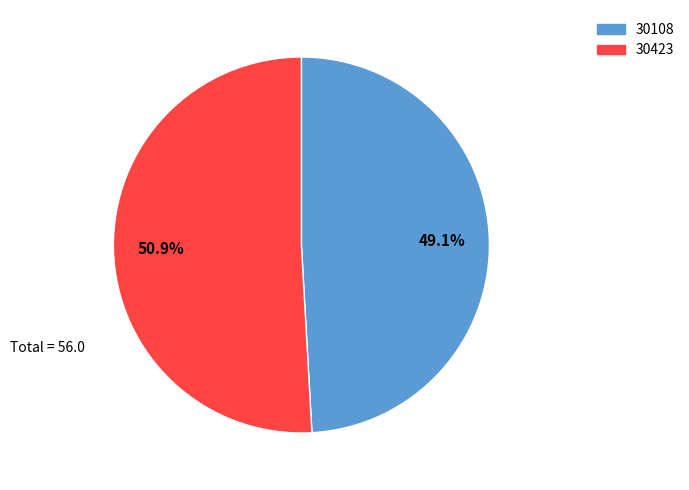

Is the sum of 30108 and 30423 greater than half?

Yes